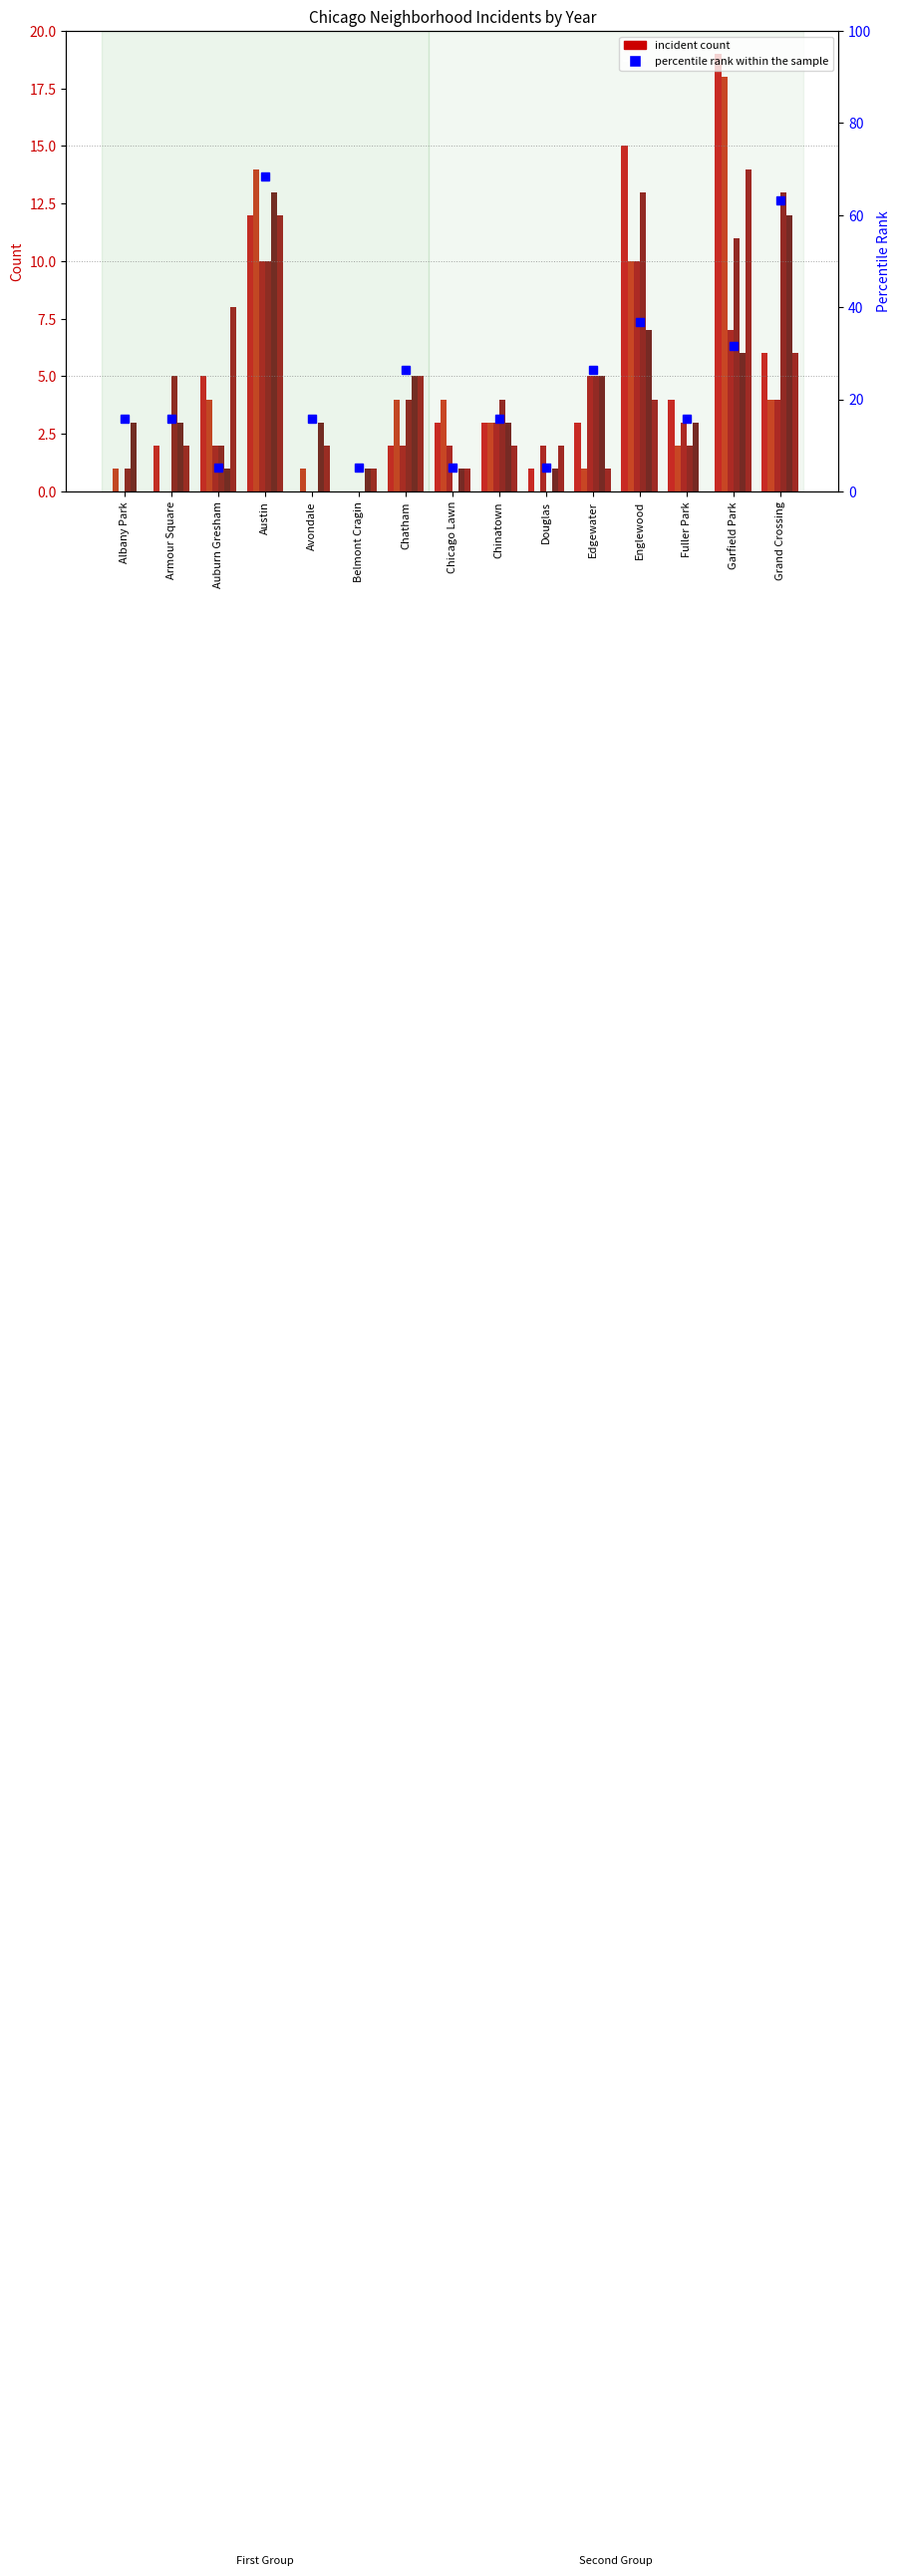

What is the maximum value shown in the chart?

19